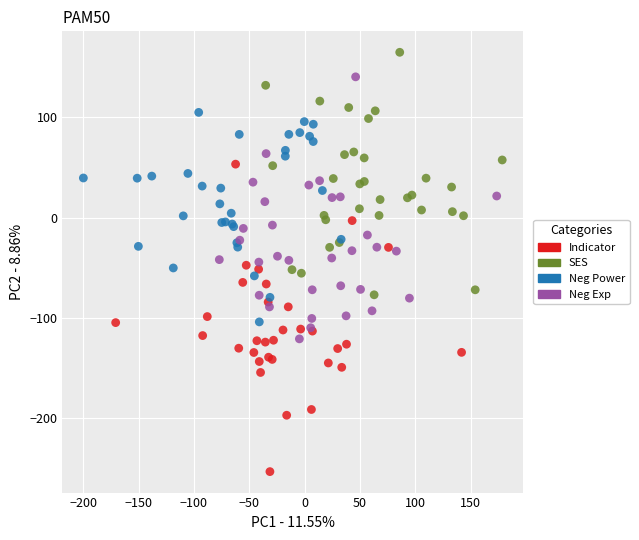

Which series has the widest spread of Y values?

Indicator